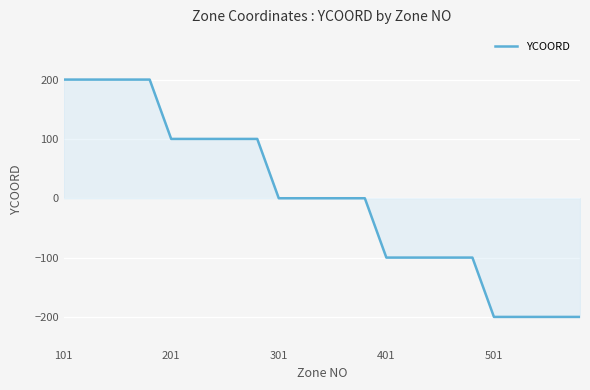

What is the greatest value displayed?

200